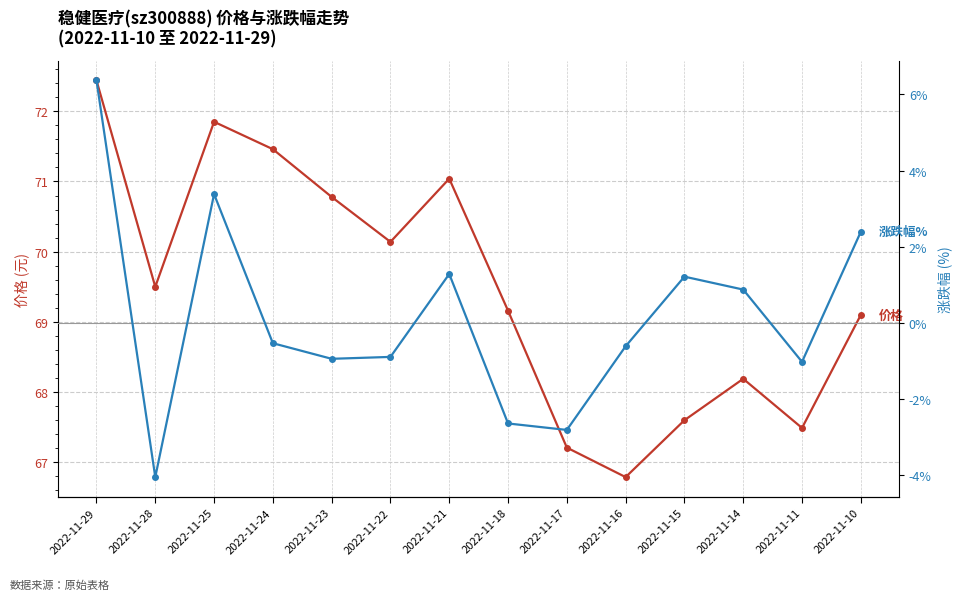

True or false: 价格 and 涨跌幅% cross at least once.

False